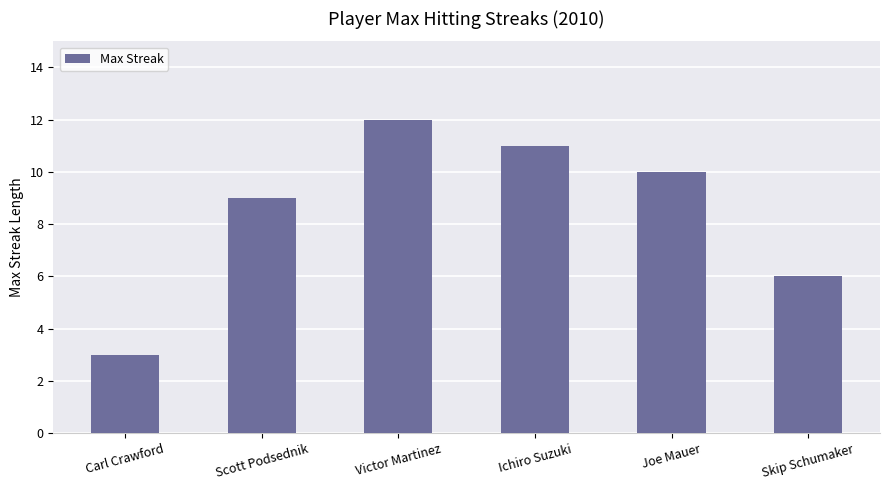

True or false: the data shows 4 at Carl Crawford.

False